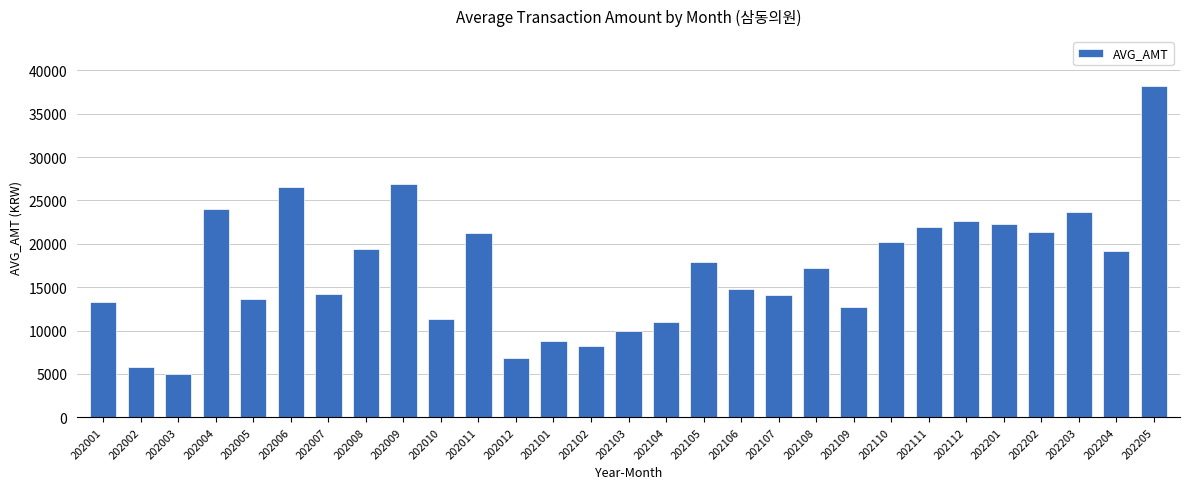

How many bars are there in total?

29